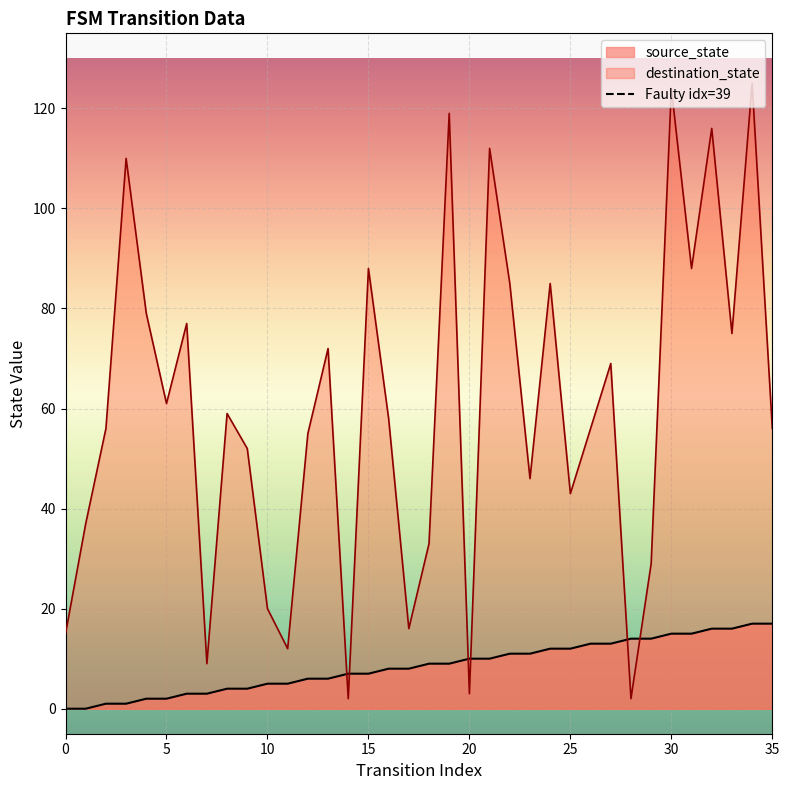

What is the approximate value of source_state at 18, to the nearest 10?

10